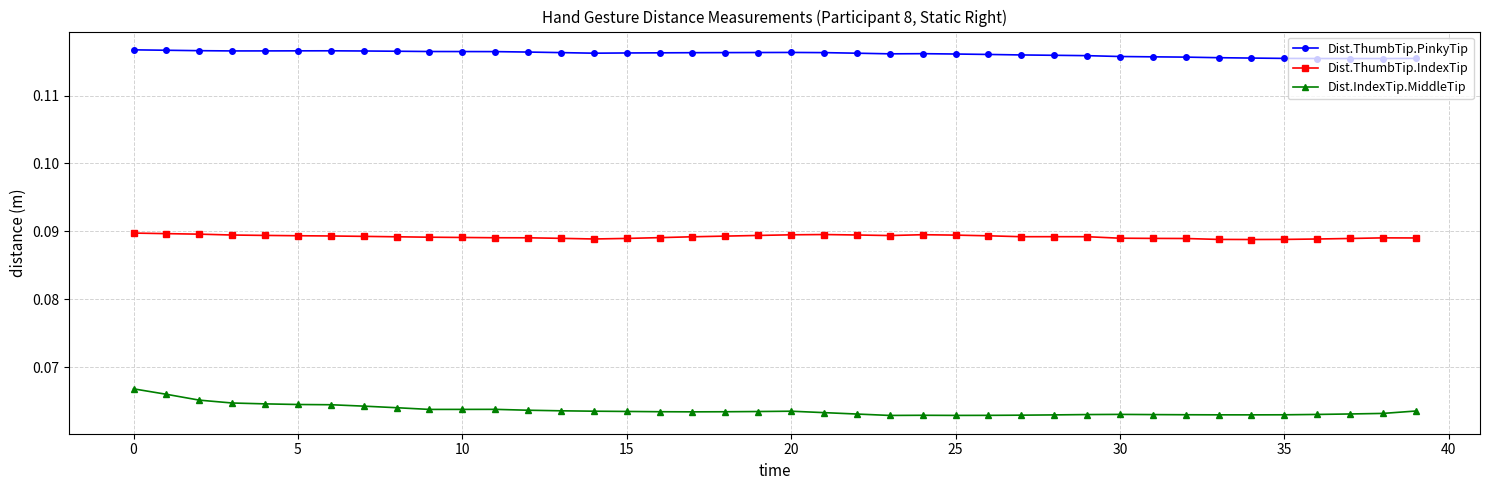

How many lines are shown in the chart?

3